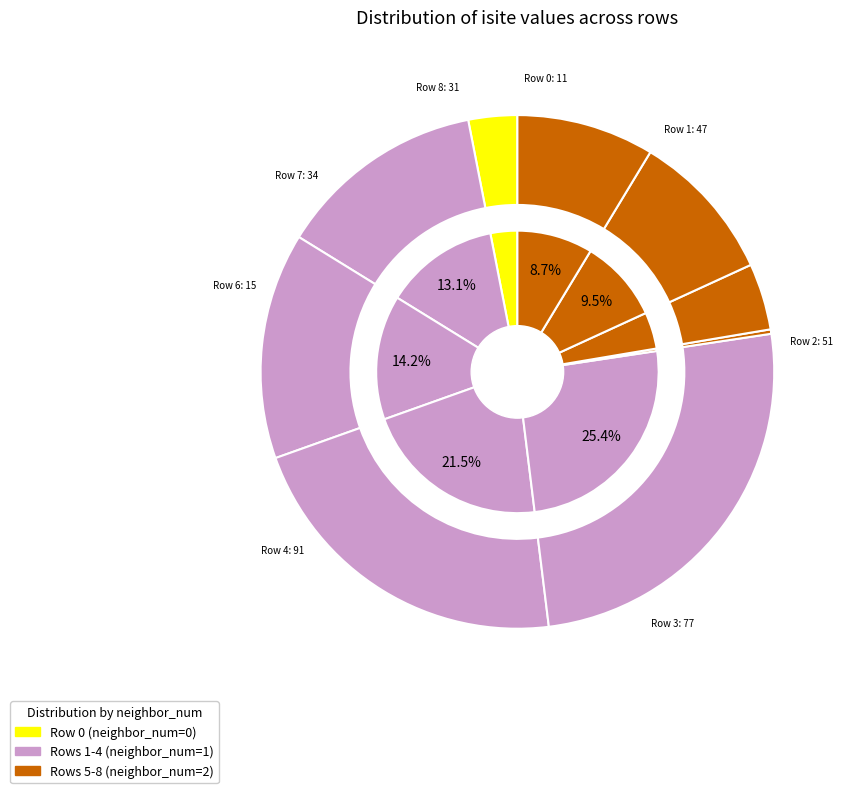

Is the sum of 4 and 0 greater than half?

No